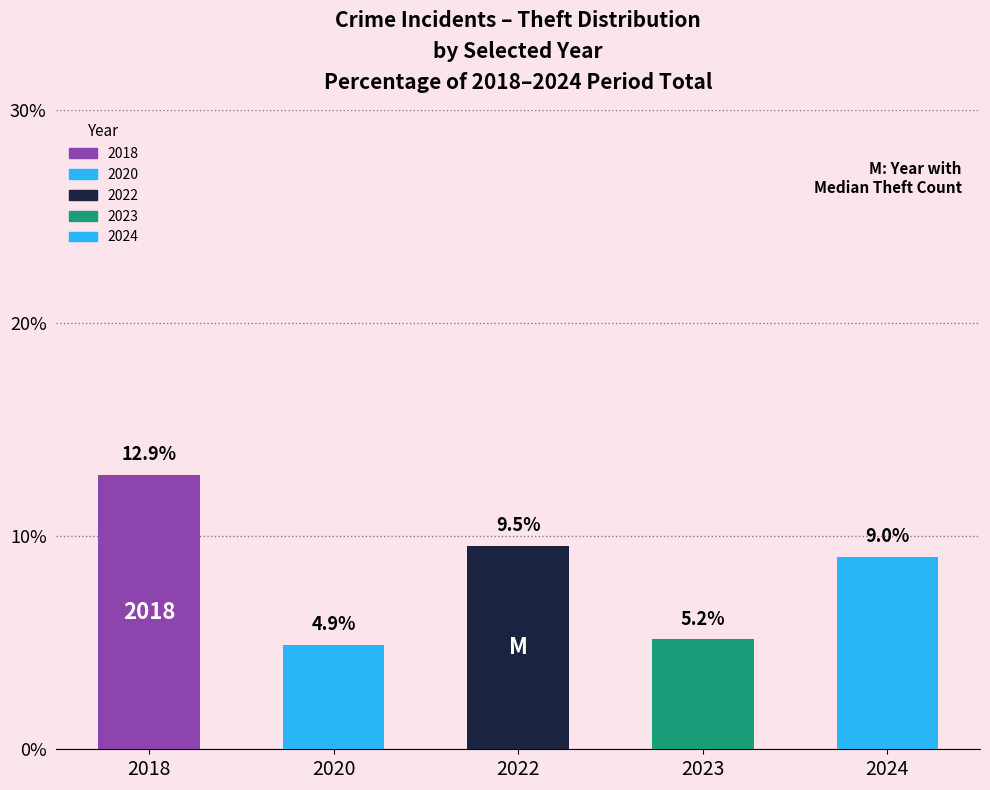

Rank the categories by value from highest to lowest.

2018, 2022, 2024, 2023, 2020